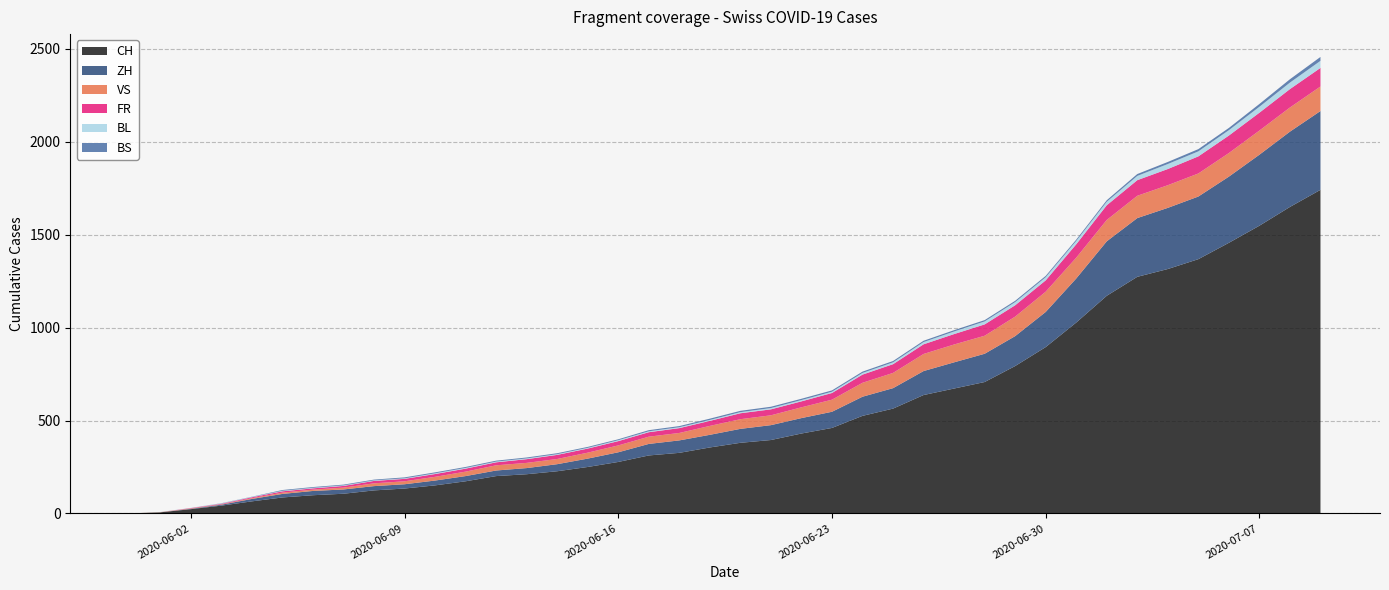

Reading right to left, list all the values displayed in this chart.

CH: 2020-07-09=1741	2020-07-08=1649	2020-07-07=1548	2020-07-06=1456	2020-07-05=1368	2020-07-04=1315	2020-07-03=1273	2020-07-02=1171	2020-07-01=1027	2020-06-30=895	2020-06-29=793	2020-06-28=707	2020-06-27=672	2020-06-26=637	2020-06-25=564	2020-06-24=525	2020-06-23=460	2020-06-22=430	2020-06-21=395	2020-06-20=380	2020-06-19=355	2020-06-18=326	2020-06-17=312	2020-06-16=277	2020-06-15=250	2020-06-14=227	2020-06-13=211	2020-06-12=201	2020-06-11=173	2020-06-10=151	2020-06-09=134	2020-06-08=124	2020-06-07=106	2020-06-06=98	2020-06-05=86	2020-06-04=65	2020-06-03=42	2020-06-02=23	2020-06-01=6	2020-05-31=0
ZH: 2020-07-09=424	2020-07-08=405	2020-07-07=382	2020-07-06=356	2020-07-05=337	2020-07-04=329	2020-07-03=316	2020-07-02=293	2020-07-01=237	2020-06-30=189	2020-06-29=161	2020-06-28=152	2020-06-27=141	2020-06-26=129	2020-06-25=110	2020-06-24=103	2020-06-23=87	2020-06-22=83	2020-06-21=80	2020-06-20=75	2020-06-19=68	2020-06-18=67	2020-06-17=62	2020-06-16=52	2020-06-15=45	2020-06-14=38	2020-06-13=33	2020-06-12=30	2020-06-11=28	2020-06-10=26	2020-06-09=23	2020-06-08=23	2020-06-07=23	2020-06-06=23	2020-06-05=19	2020-06-04=13	2020-06-03=5	2020-06-02=2	2020-06-01=0	2020-05-31=0
VS: 2020-07-09=132	2020-07-08=130	2020-07-07=130	2020-07-06=127	2020-07-05=124	2020-07-04=122	2020-07-03=120	2020-07-02=115	2020-07-01=112	2020-06-30=109	2020-06-29=105	2020-06-28=97	2020-06-27=96	2020-06-26=92	2020-06-25=82	2020-06-24=75	2020-06-23=65	2020-06-22=58	2020-06-21=53	2020-06-20=52	2020-06-19=48	2020-06-18=40	2020-06-17=39	2020-06-16=37	2020-06-15=32	2020-06-14=28	2020-06-13=28	2020-06-12=28	2020-06-11=24	2020-06-10=20	2020-06-09=16	2020-06-08=15	2020-06-07=10	2020-06-06=7	2020-06-05=7	2020-06-04=4	2020-06-03=2	2020-06-02=2	2020-06-01=1	2020-05-31=0
FR: 2020-07-09=100	2020-07-08=99	2020-07-07=96	2020-07-06=94	2020-07-05=92	2020-07-04=87	2020-07-03=84	2020-07-02=79	2020-07-01=72	2020-06-30=61	2020-06-29=61	2020-06-28=61	2020-06-27=56	2020-06-26=52	2020-06-25=47	2020-06-24=44	2020-06-23=36	2020-06-22=32	2020-06-21=32	2020-06-20=32	2020-06-19=27	2020-06-18=26	2020-06-17=24	2020-06-16=23	2020-06-15=22	2020-06-14=22	2020-06-13=20	2020-06-12=16	2020-06-11=16	2020-06-10=15	2020-06-09=13	2020-06-08=13	2020-06-07=9	2020-06-06=7	2020-06-05=7	2020-06-04=5	2020-06-03=3	2020-06-02=2	2020-06-01=0	2020-05-31=0
BL: 2020-07-09=38	2020-07-08=35	2020-07-07=32	2020-07-06=29	2020-07-05=27	2020-07-04=27	2020-07-03=23	2020-07-02=19	2020-07-01=18	2020-06-30=17	2020-06-29=17	2020-06-28=16	2020-06-27=14	2020-06-26=12	2020-06-25=10	2020-06-24=9	2020-06-23=7	2020-06-22=7	2020-06-21=7	2020-06-20=6	2020-06-19=5	2020-06-18=5	2020-06-17=5	2020-06-16=5	2020-06-15=4	2020-06-14=4	2020-06-13=4	2020-06-12=4	2020-06-11=4	2020-06-10=4	2020-06-09=3	2020-06-08=3	2020-06-07=3	2020-06-06=3	2020-06-05=3	2020-06-04=2	2020-06-03=2	2020-06-02=1	2020-06-01=1	2020-05-31=0
BS: 2020-07-09=21	2020-07-08=18	2020-07-07=15	2020-07-06=12	2020-07-05=12	2020-07-04=11	2020-07-03=10	2020-07-02=8	2020-07-01=7	2020-06-30=7	2020-06-29=7	2020-06-28=7	2020-06-27=7	2020-06-26=7	2020-06-25=7	2020-06-24=7	2020-06-23=7	2020-06-22=7	2020-06-21=7	2020-06-20=7	2020-06-19=7	2020-06-18=6	2020-06-17=6	2020-06-16=5	2020-06-15=5	2020-06-14=5	2020-06-13=5	2020-06-12=5	2020-06-11=5	2020-06-10=5	2020-06-09=5	2020-06-08=4	2020-06-07=4	2020-06-06=4	2020-06-05=4	2020-06-04=1	2020-06-03=1	2020-06-02=0	2020-06-01=0	2020-05-31=0